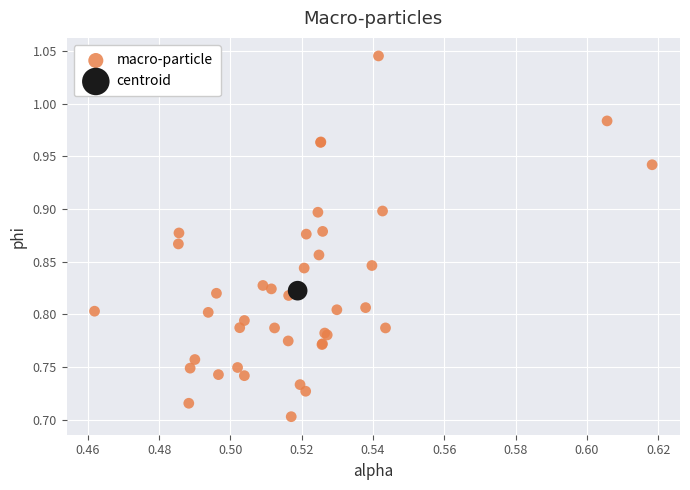

What are all the series names shown in the legend?

macro-particle, centroid